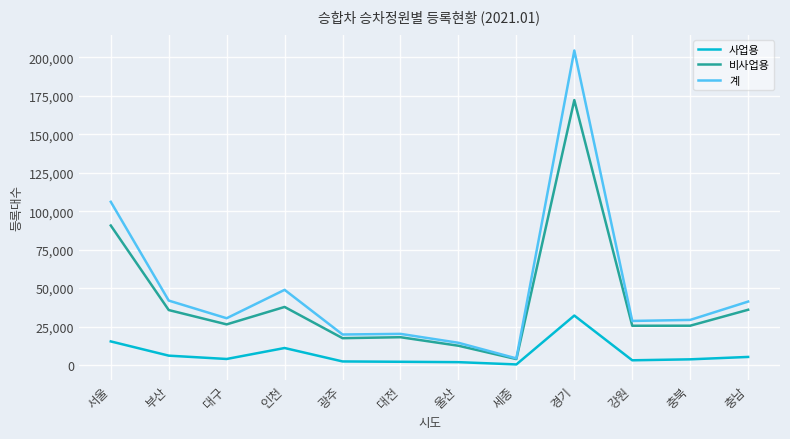

True or false: 사업용 and 비사업용 intersect in this chart.

False